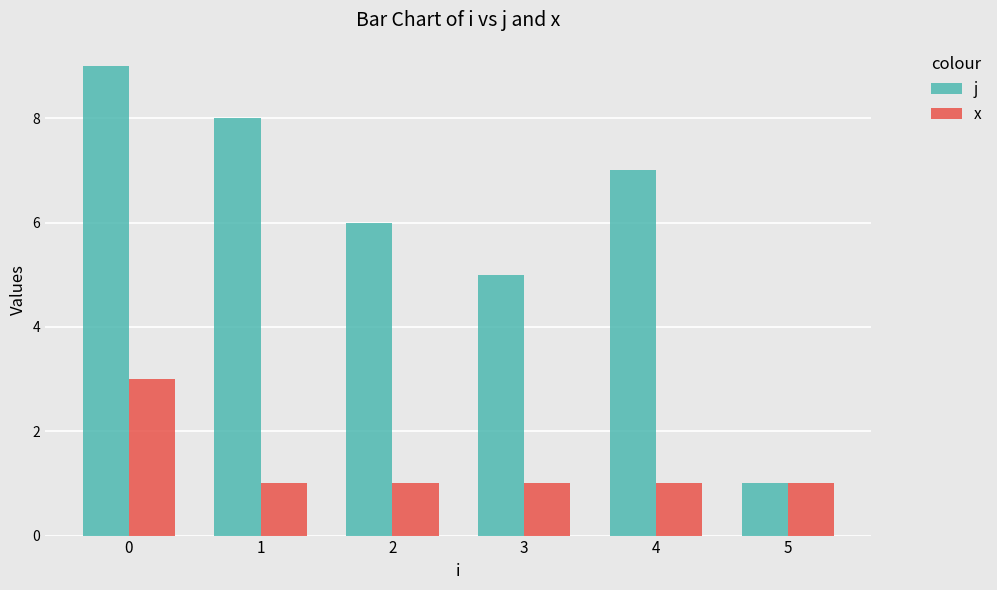

Which series changed the most between 4 and 5?

j